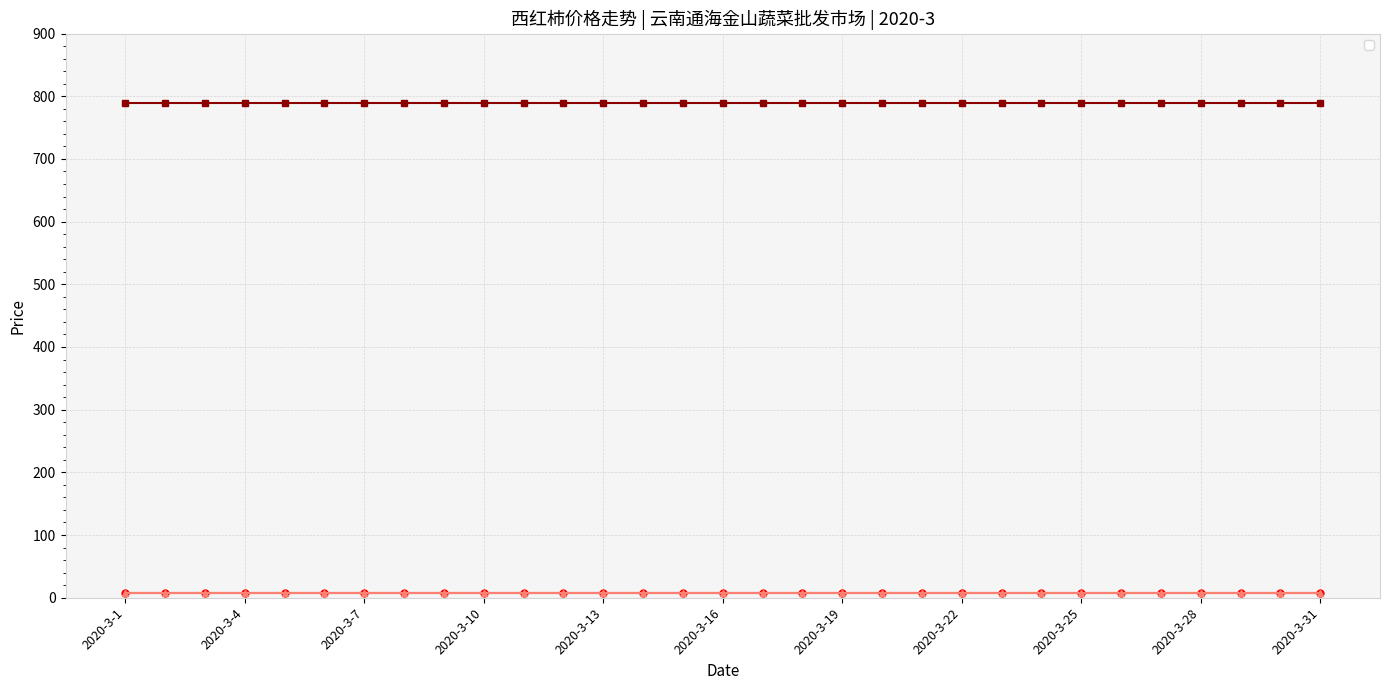

Reading left to right, transcribe all the data shown in this chart.

_last_sell: 8	8	8	8	8	8	8	8	8	8	8	8	8	8	8	8	8	8	8	8	8	8	8	8	8	8	8	8	8	8	8
_first_sell: 790	790	790	790	790	790	790	790	790	790	790	790	790	790	790	790	790	790	790	790	790	790	790	790	790	790	790	790	790	790	790
_last_price: 8	8	8	8	8	8	8	8	8	8	8	8	8	8	8	8	8	8	8	8	8	8	8	8	8	8	8	8	8	8	8